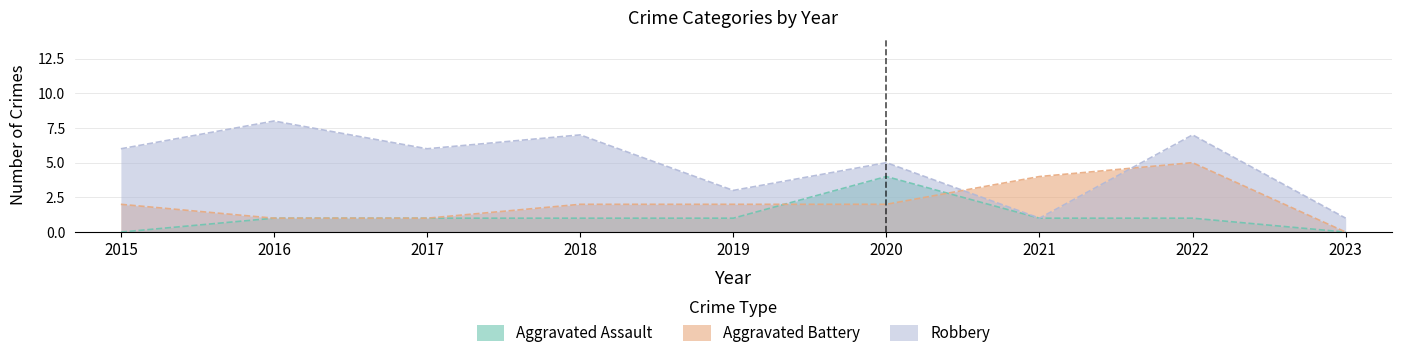

Count the Robbery values in the range 3 to 7.

6